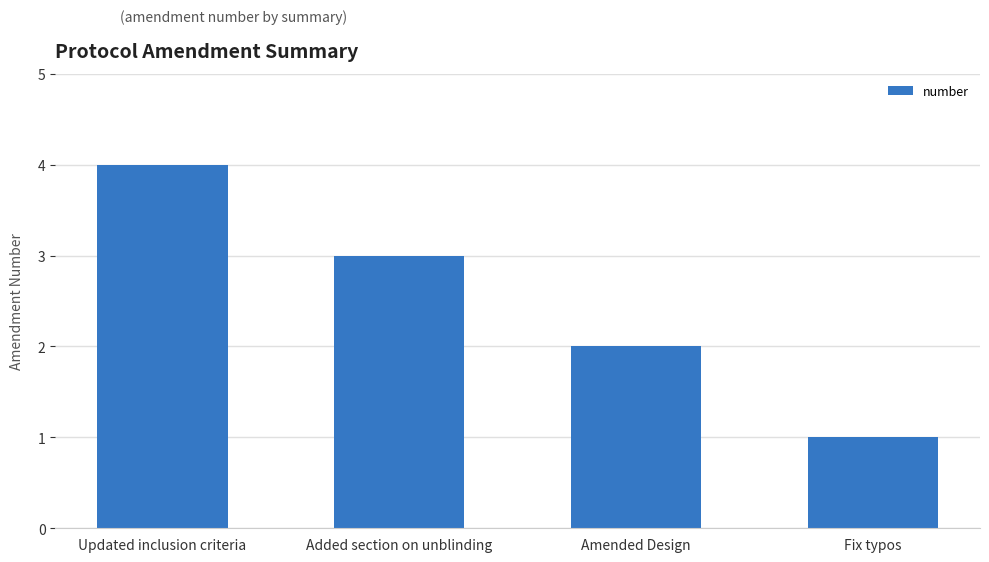

Between Fix typos and Amended Design, which is larger?

Amended Design